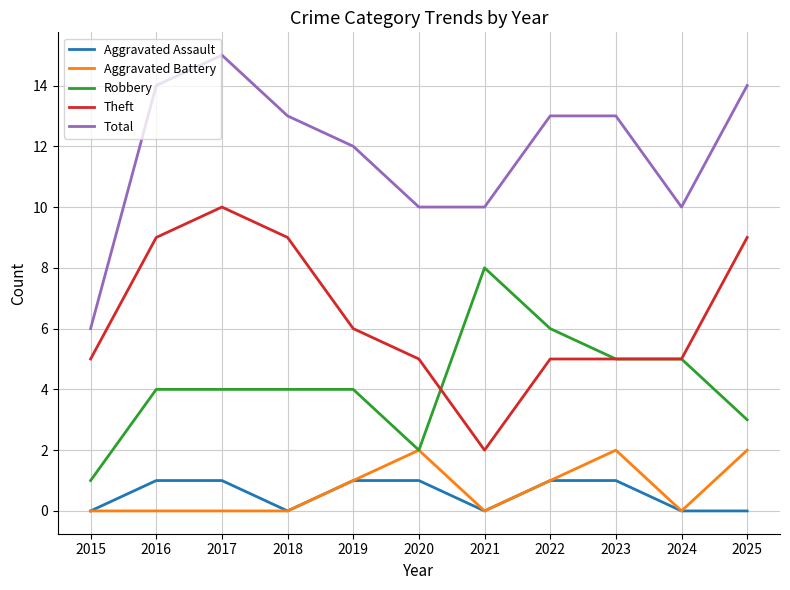

What is the difference between the maximum and minimum values in the Total series?

9